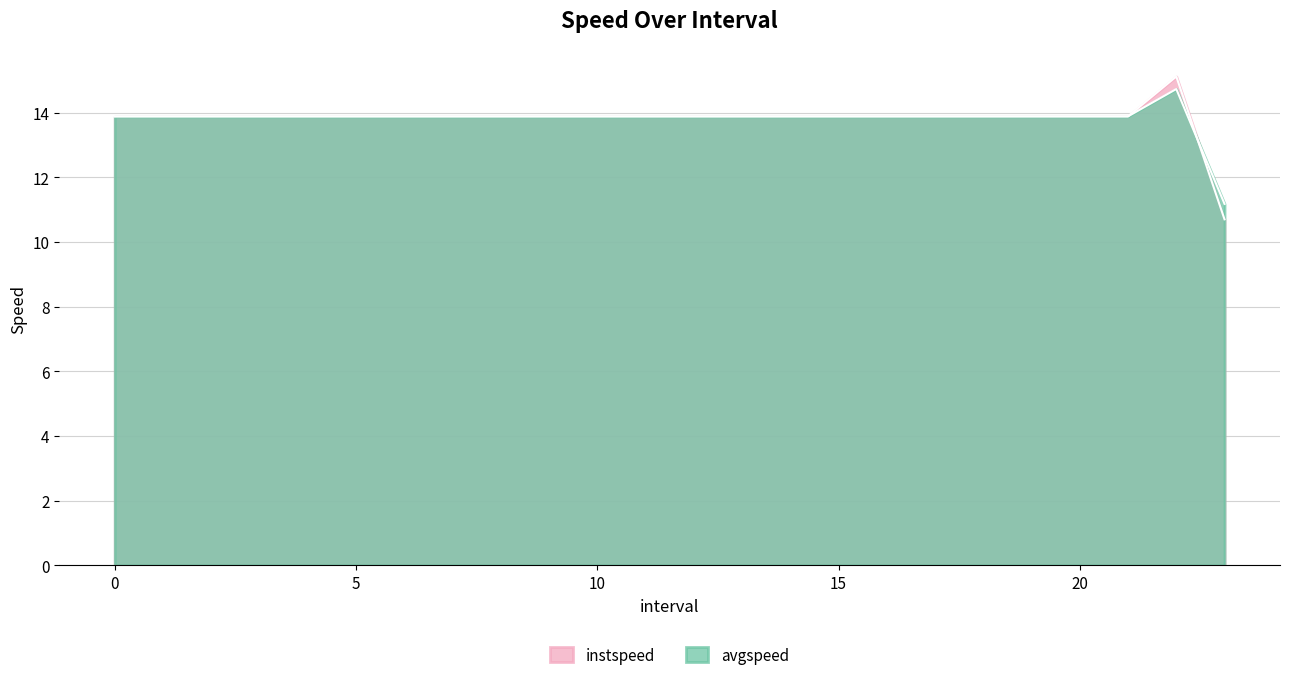

What is the difference between the second highest and minimum values in the instspeed series?

3.2